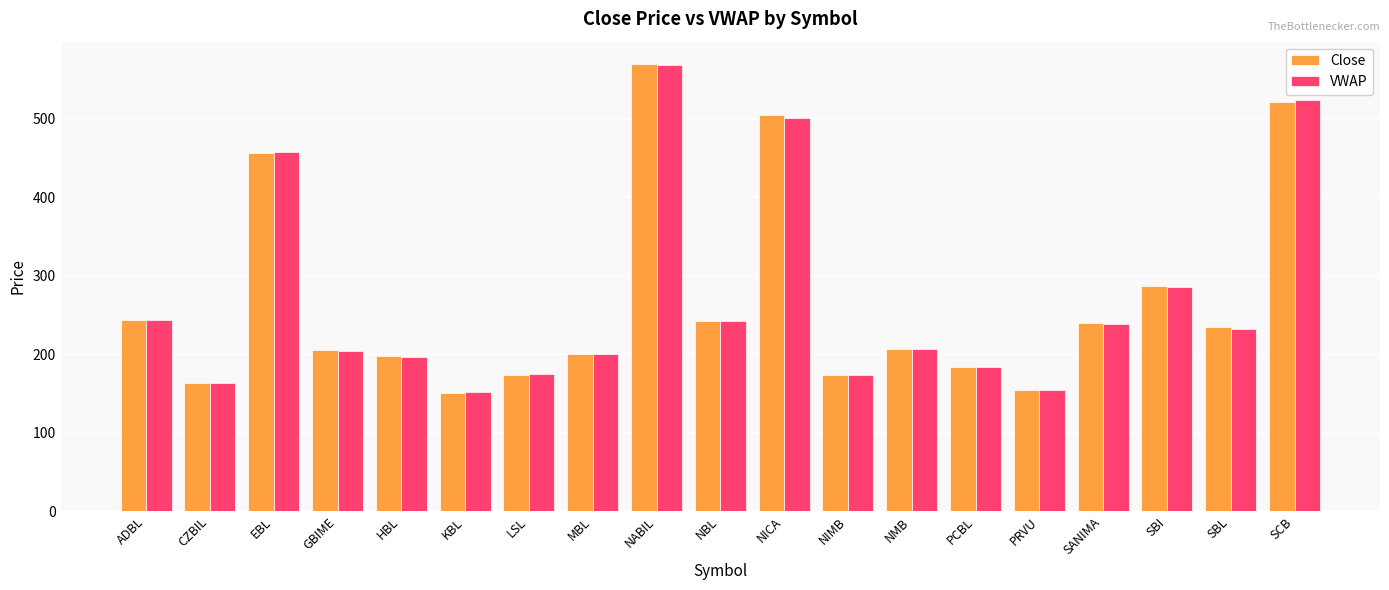

True or false: VWAP has a value of 668.6 at NICA.

False